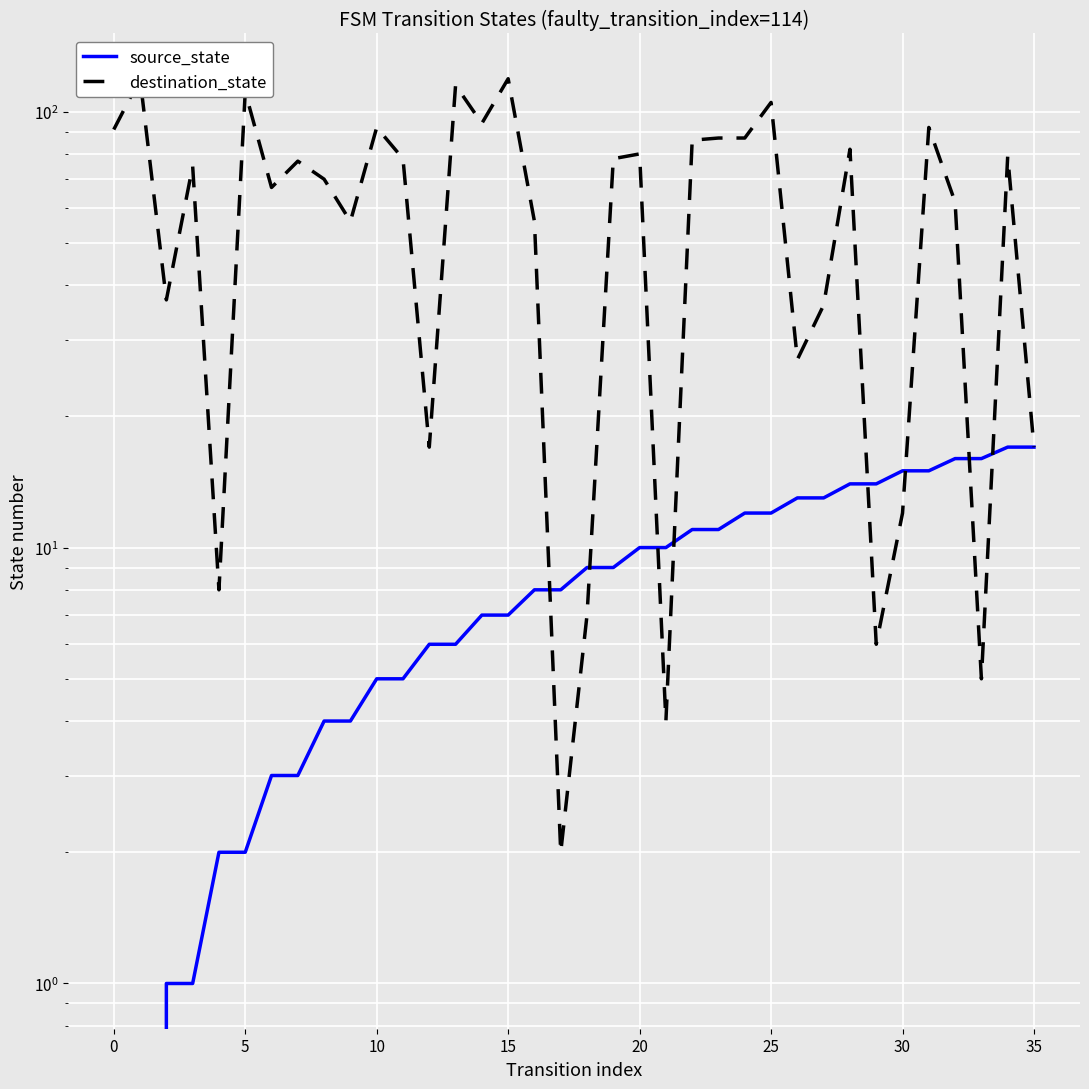

Is it true that source_state equals 14 at 17?

False